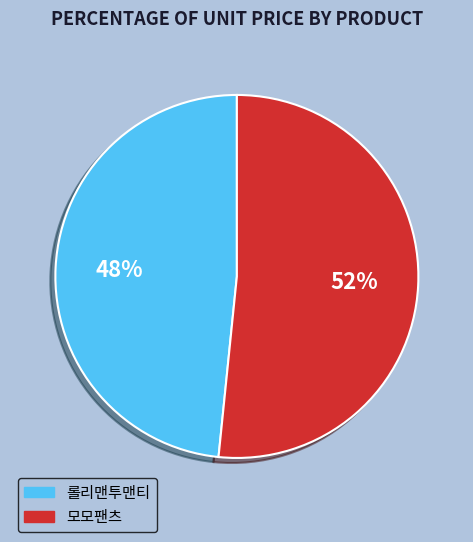

Does 롤리맨투맨티 represent more than half of the total?

No